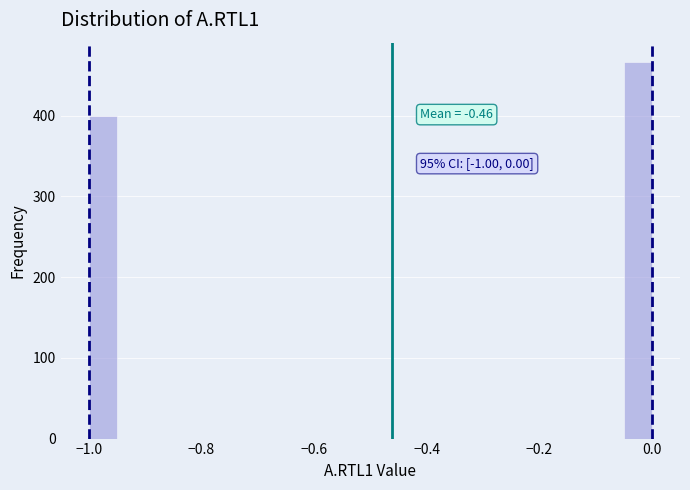

Around what value on the x-axis is the tallest bar? Give the approximate position of its centre, as read against the axis.

-0.02